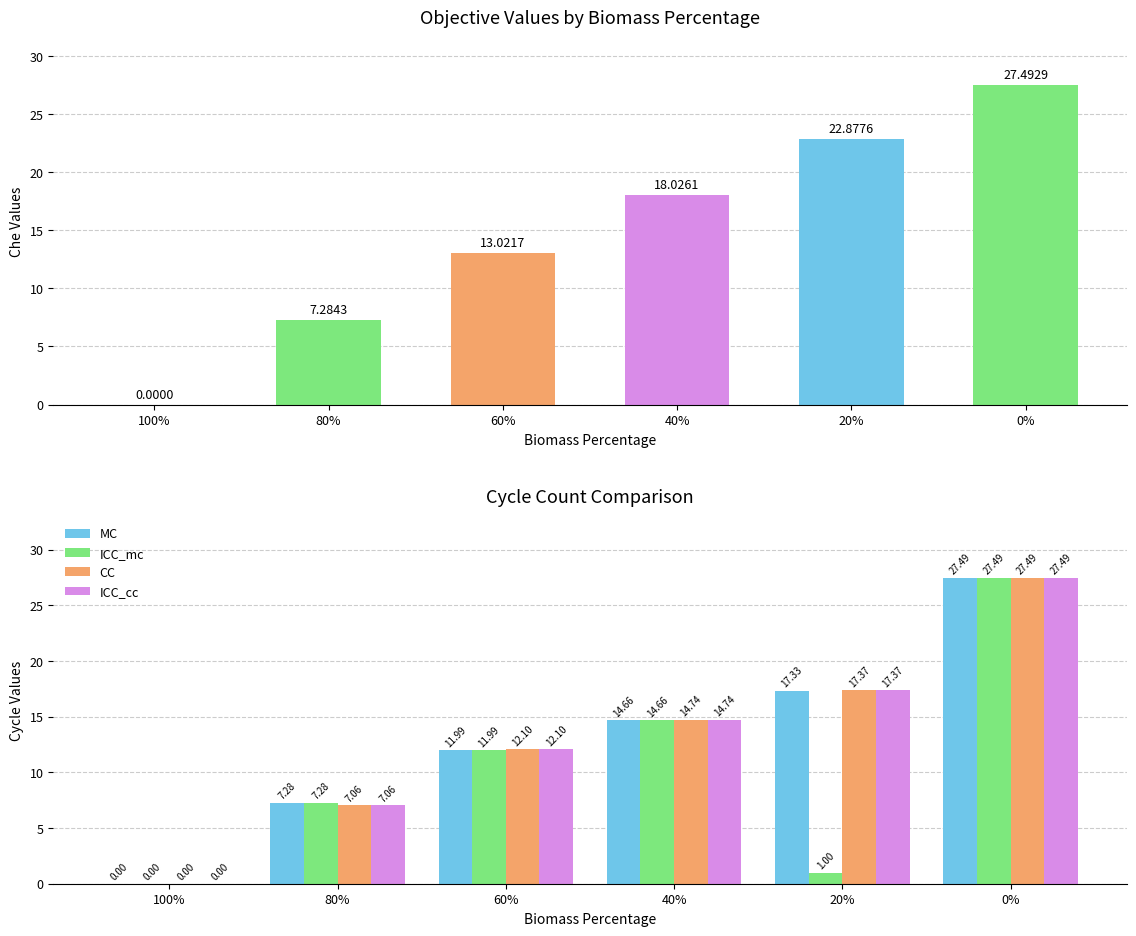

Is it true that Che equals 4.9 at 80%?

False